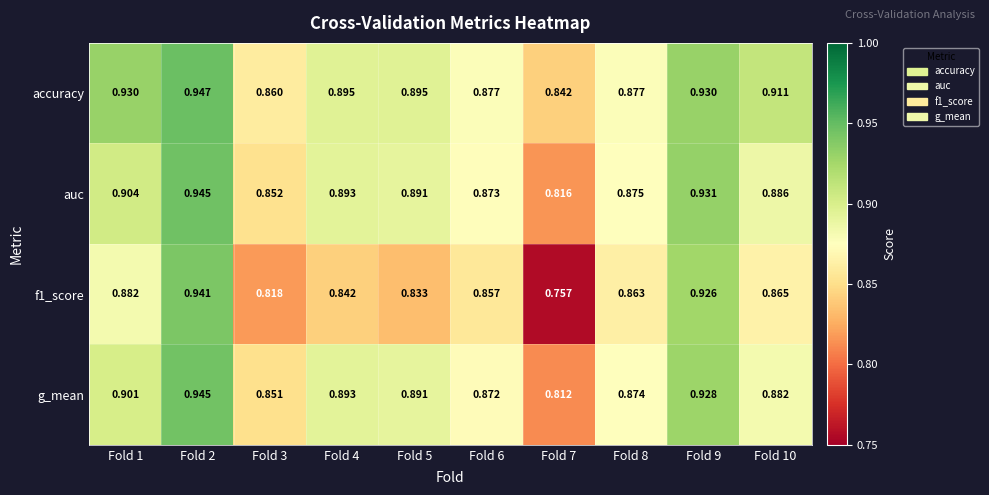

Is the value of auc at Fold 1 greater than the value of accuracy at Fold 10?

No